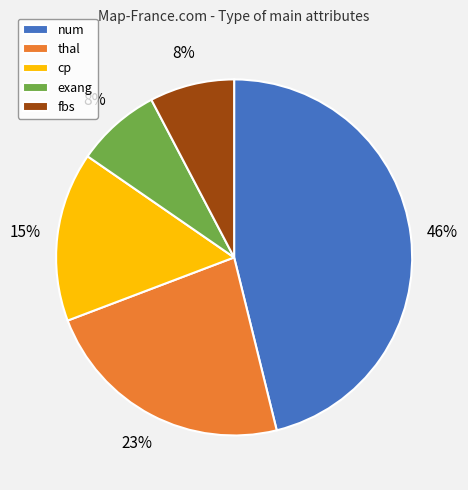

Combined, do cp and fbs account for over 50%?

No